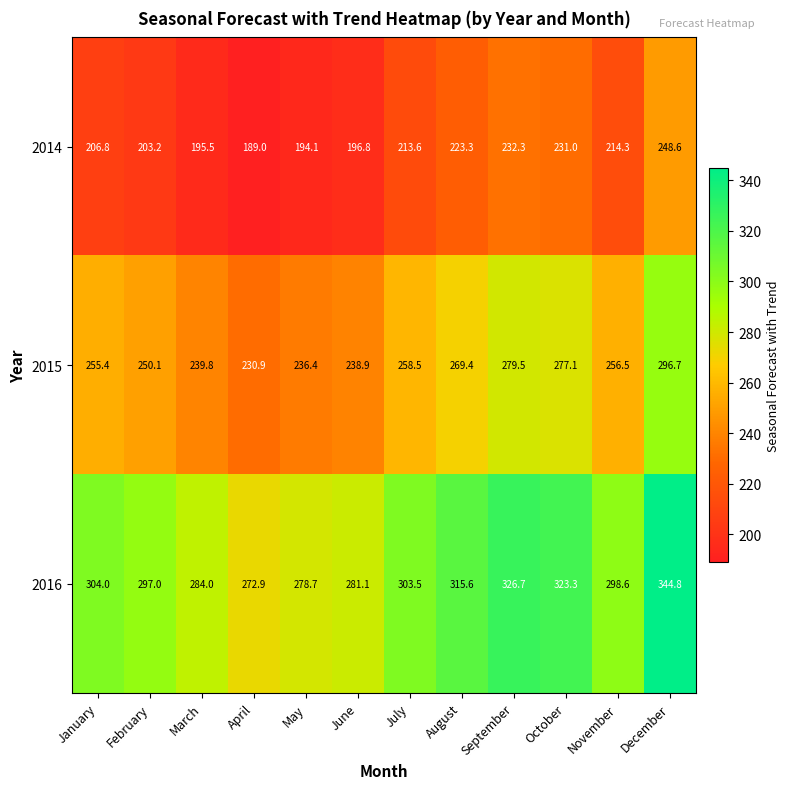

Which series has the largest range (max minus min)?

2016